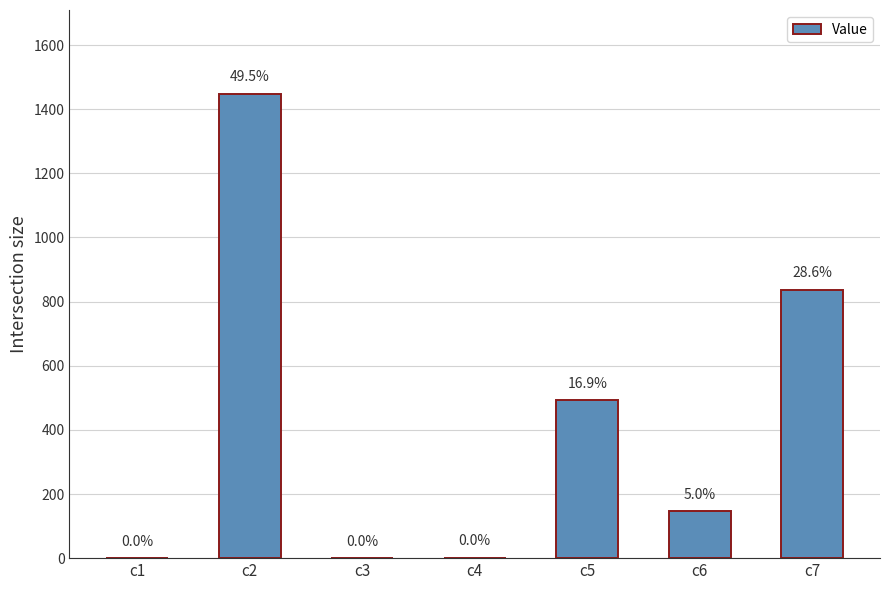

At which category does the chart reach its peak across all series?

c2